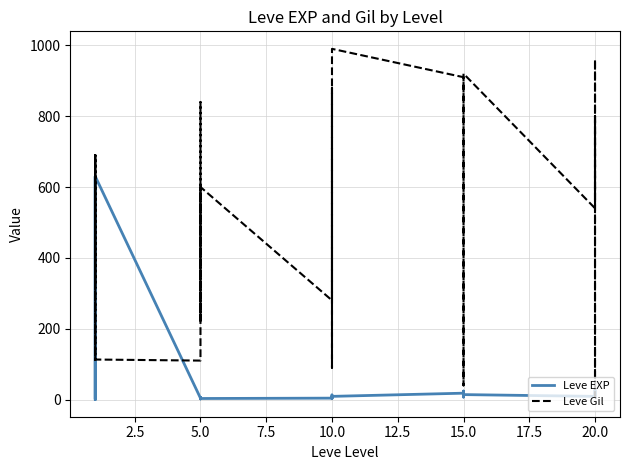

In Leve Gil, how many points are lower than both neighbors (excluding endpoints)?

8